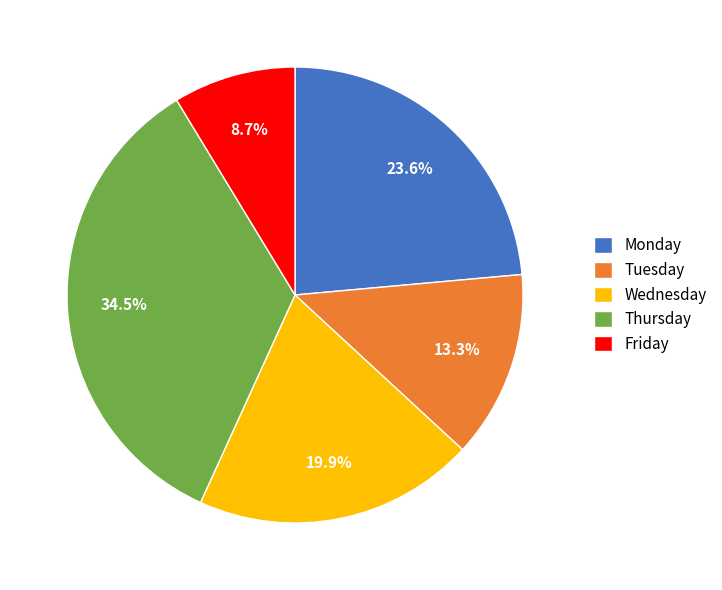

To the nearest percent, what percentage of the pie is Wednesday?

20%